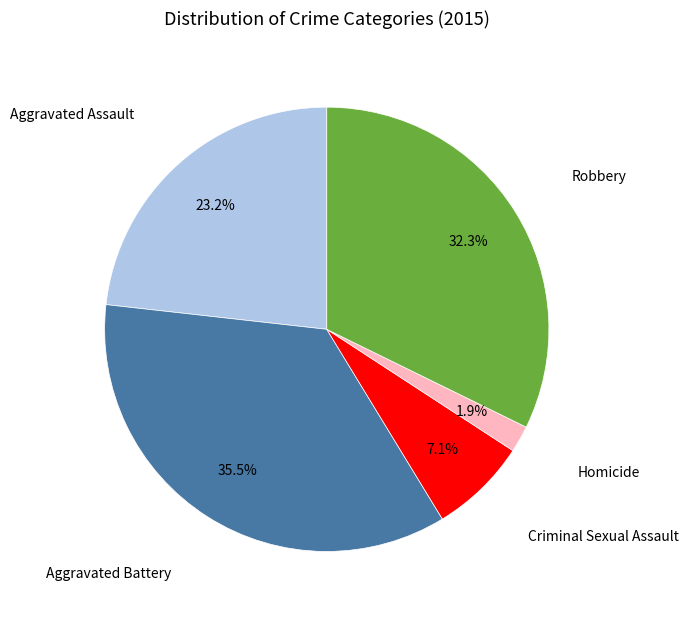

How many slices are in this pie chart?

5